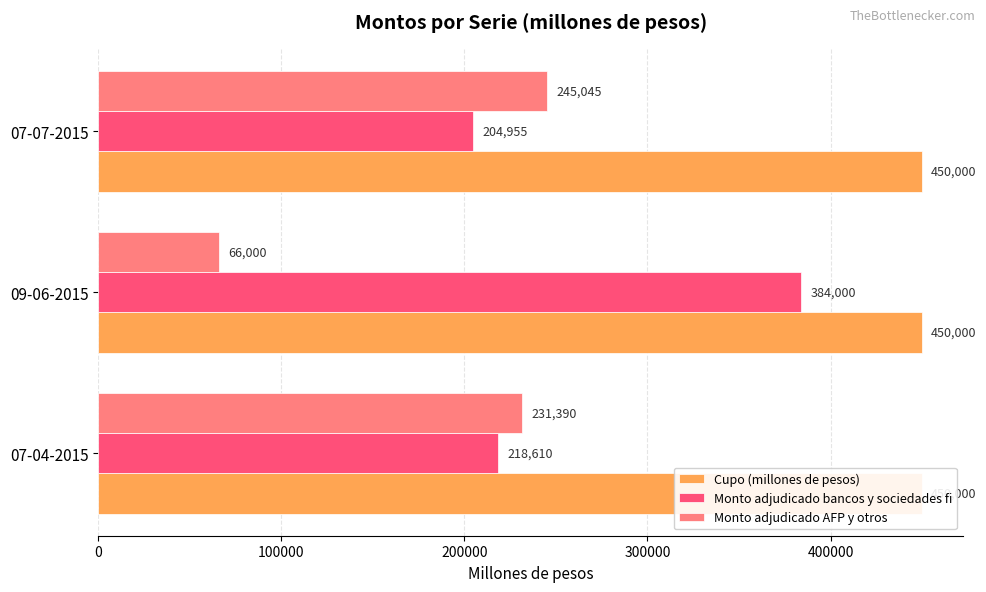

Which series changed the most between 0 and 100000?

Monto adjudicado bancos y sociedades fi